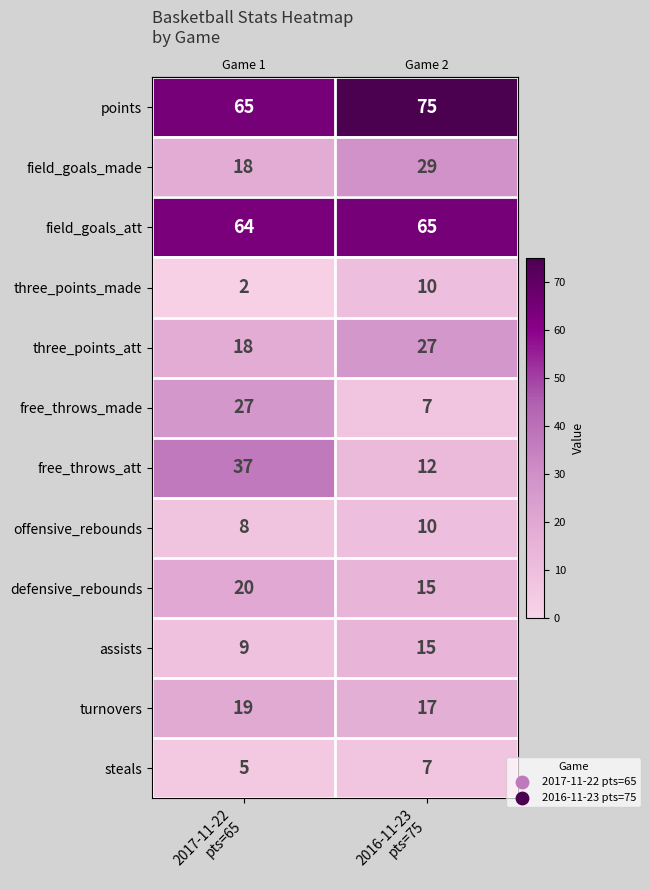

What is the maximum value for assists?

15